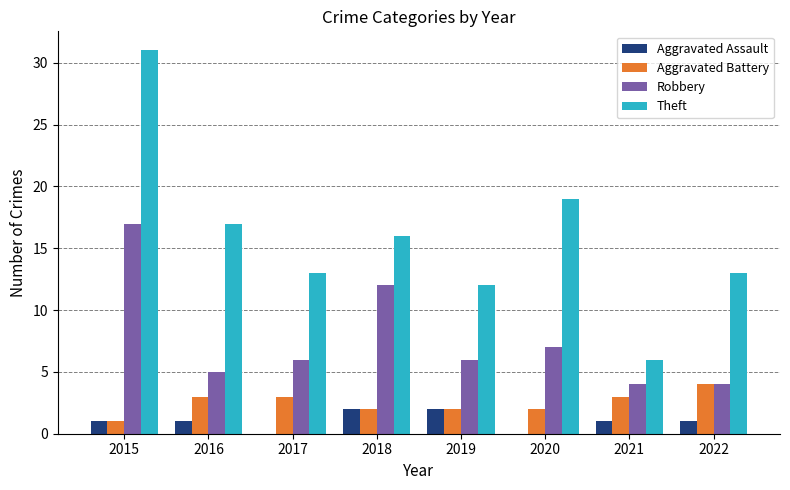

At which label is Robbery closest to 10?

2018